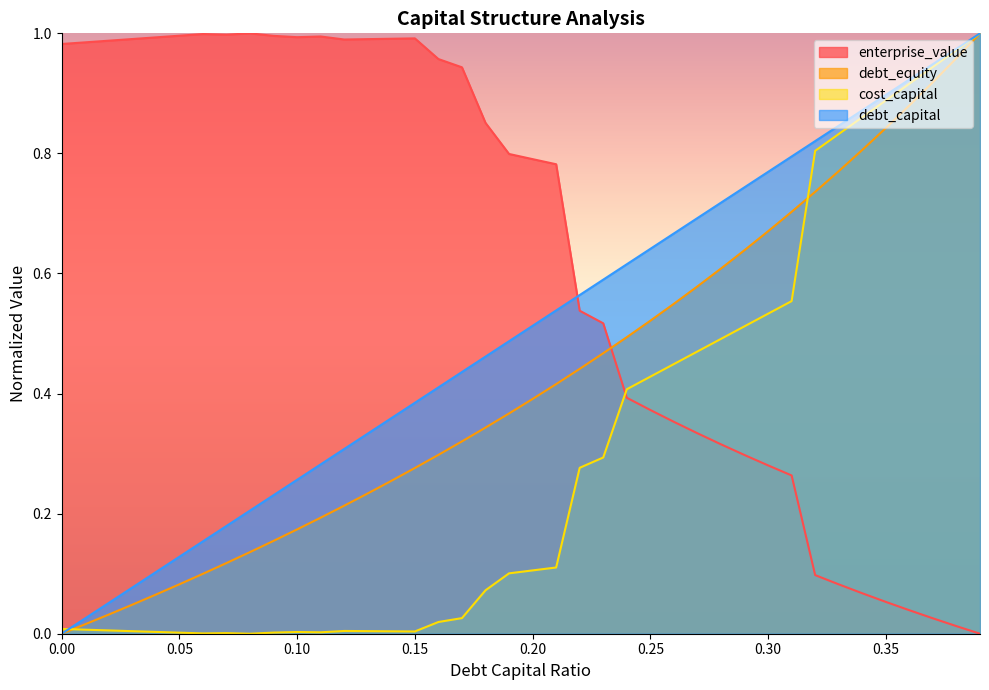

How many data points does each series have?

40